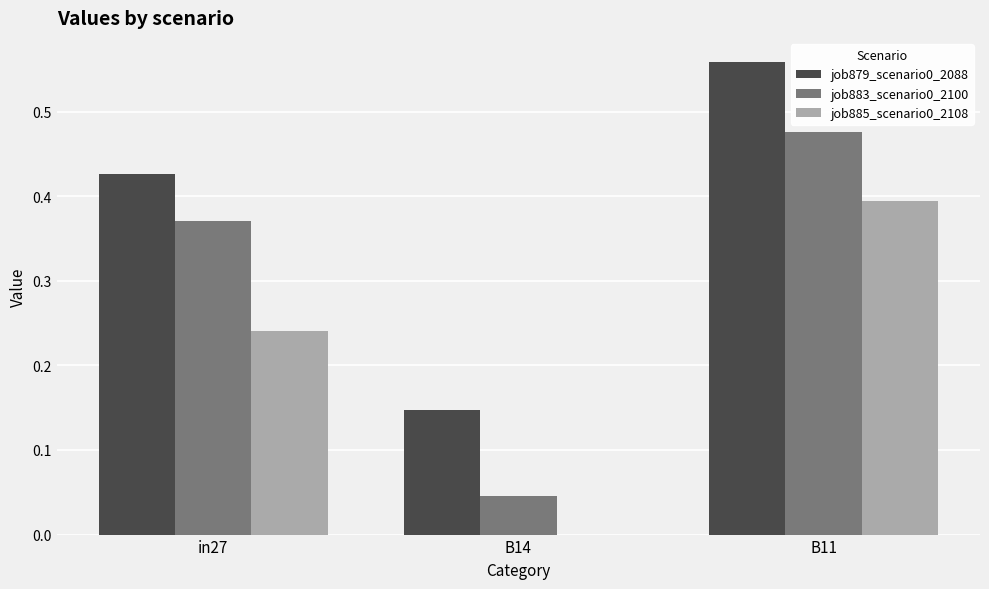

Is it true that job879_scenario0_2088 equals 0.7 at in27?

False